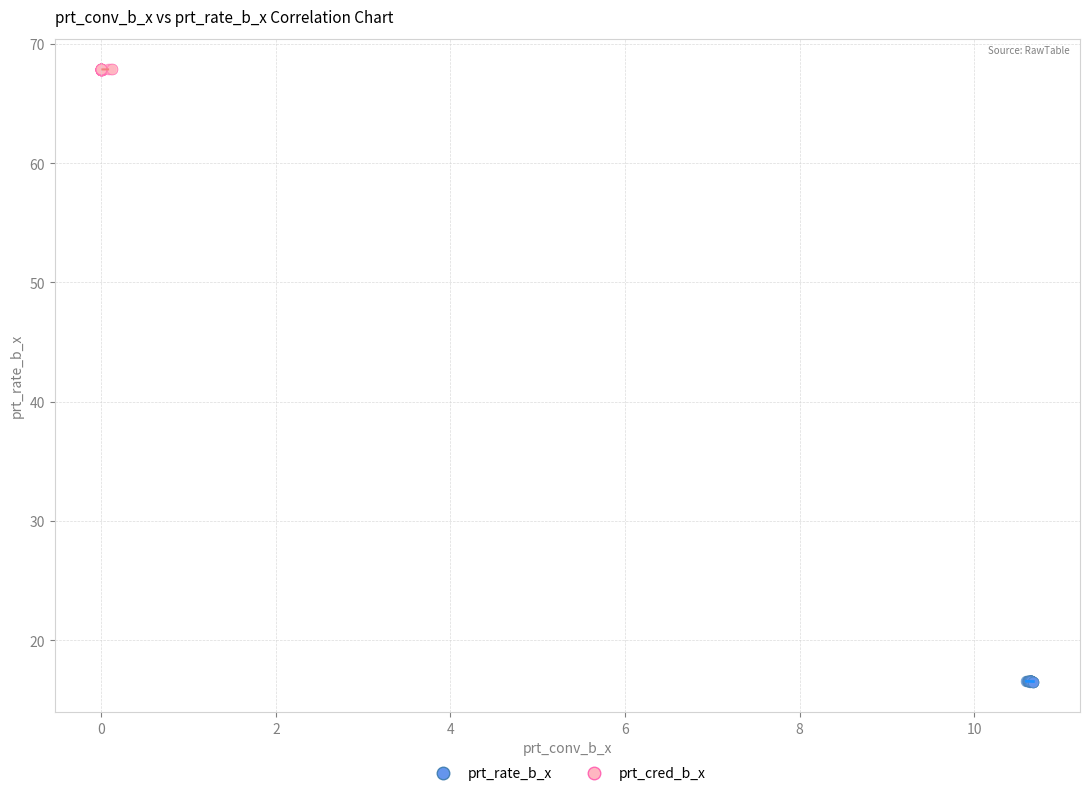

Which series reaches the minimum Y coordinate?

prt_rate_b_x